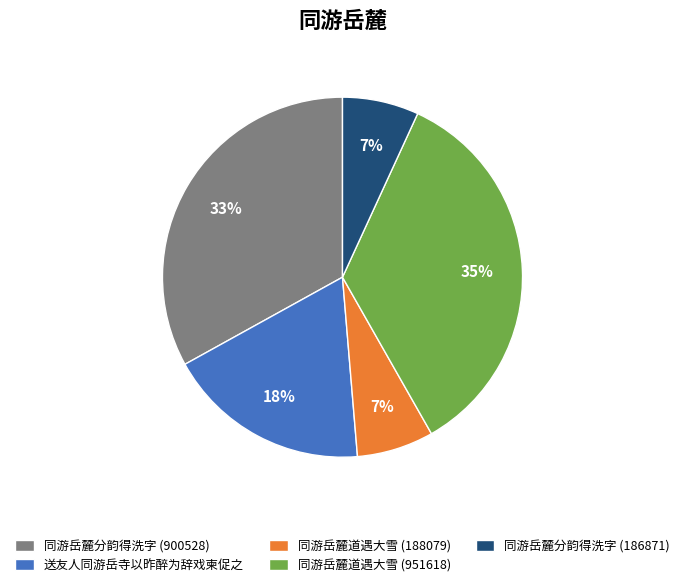

Do 送友人同游岳寺以昨醉为辞戏柬促之 and 同游岳麓道遇大雪 (951618) together represent more than half of the pie?

Yes